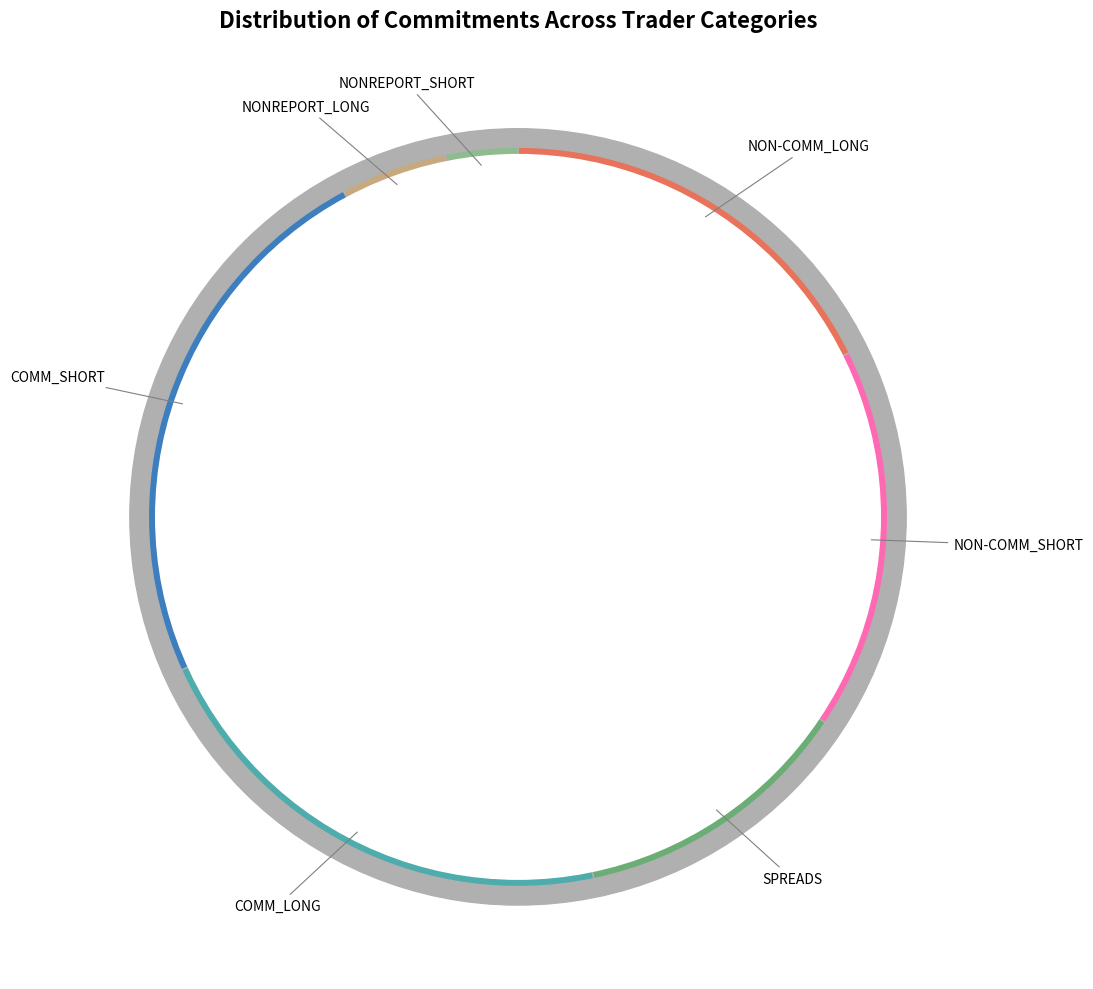

Which has a higher value, NON-COMM_SHORT or SPREADS?

NON-COMM_SHORT